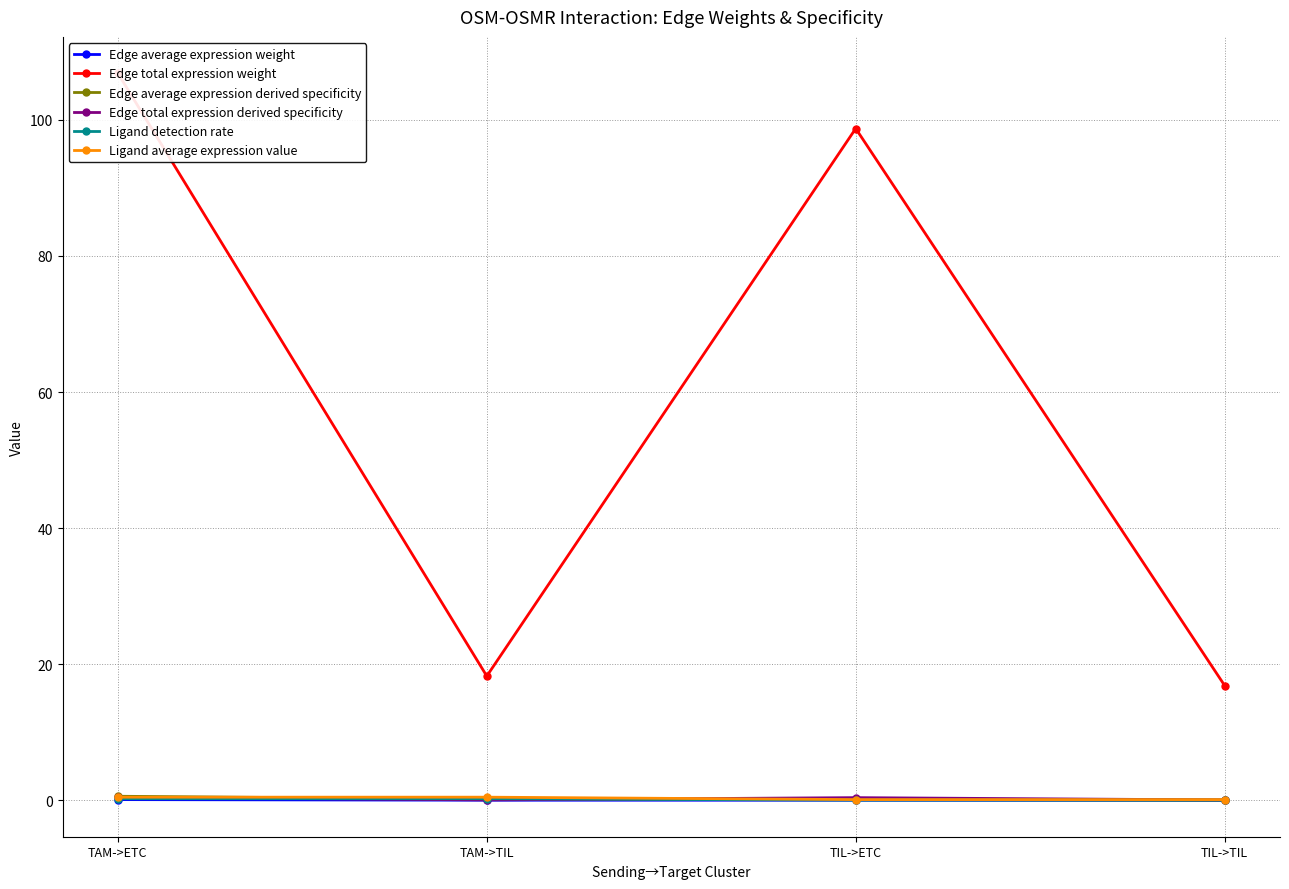

How many data points does each series have?

4